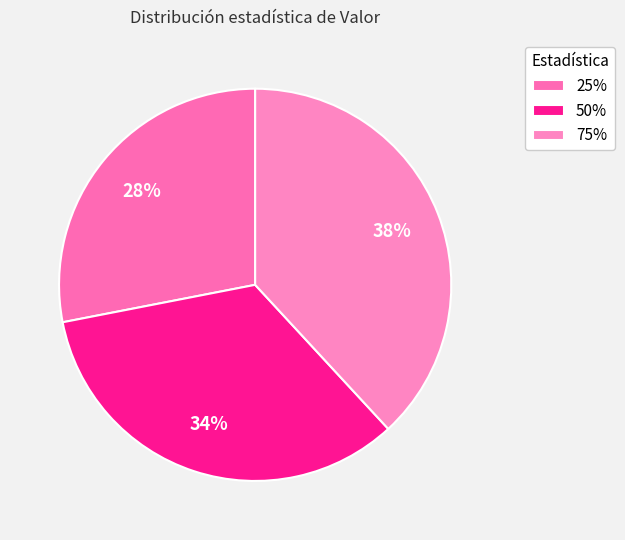

To the nearest percent, what portion does 75% represent?

38%